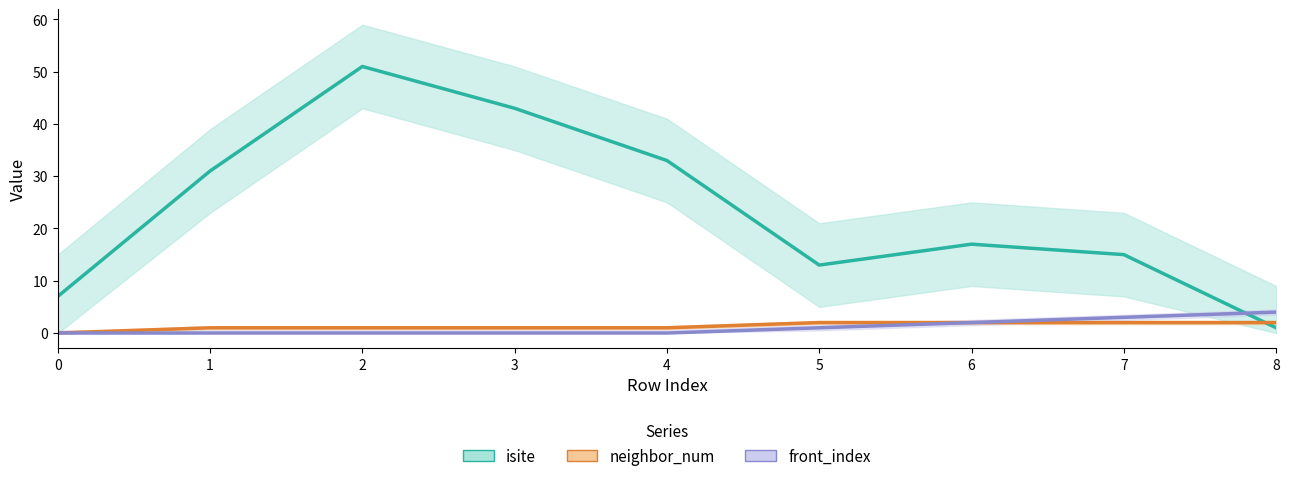

At which label does isite reach its minimum?

8